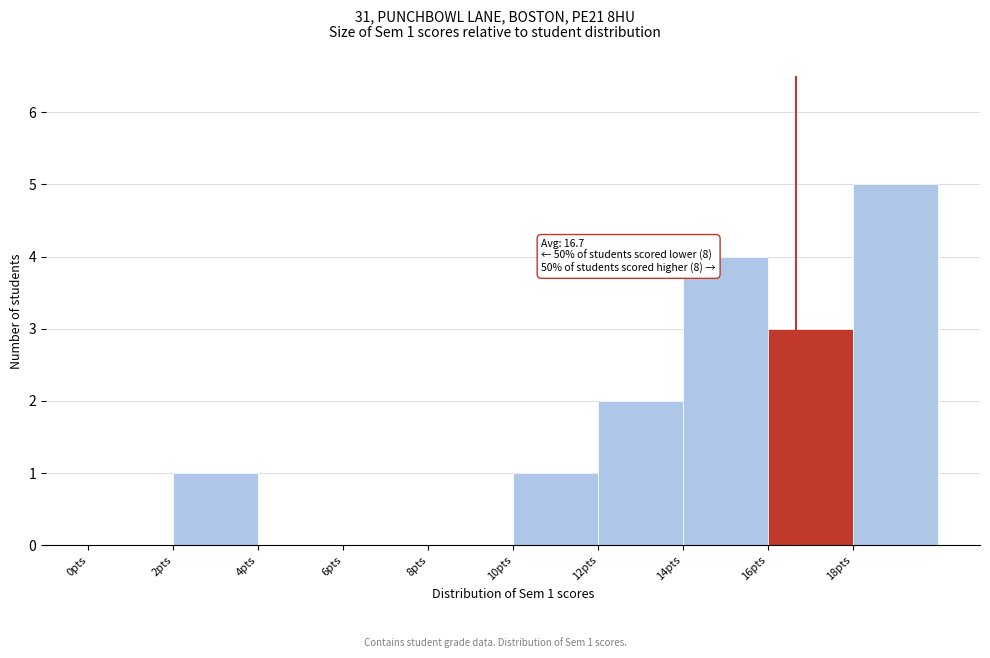

Over which range of the x-axis is the bar tallest?

18 to 20